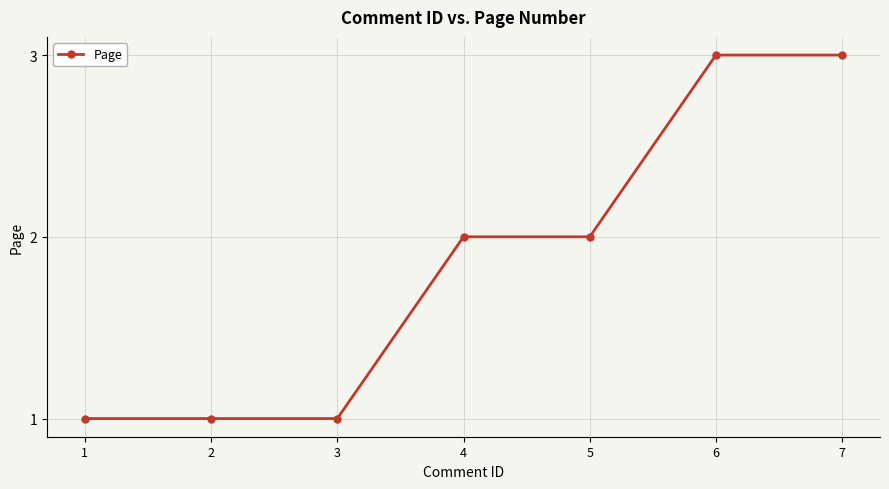

What is the value of the 5th point from the left?

2